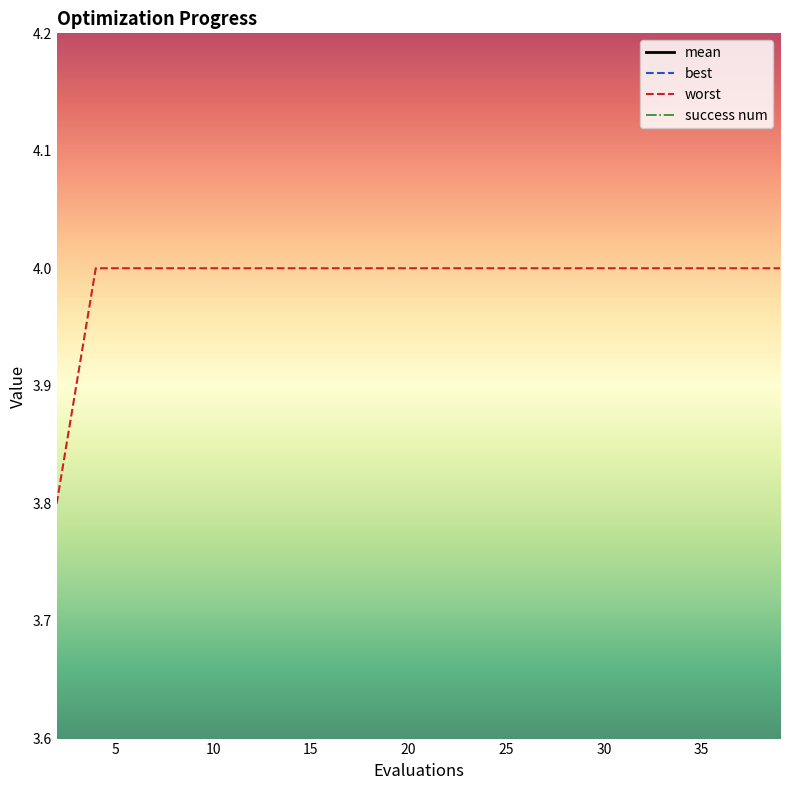

How many data points does each series have?

20